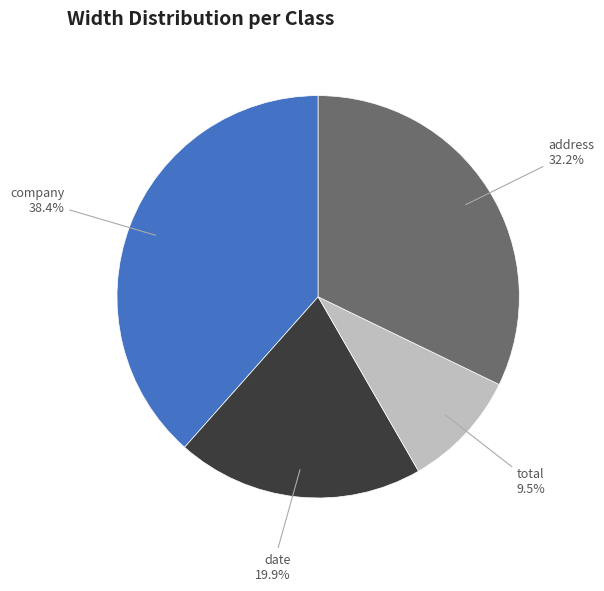

Does any single category account for the majority?

No